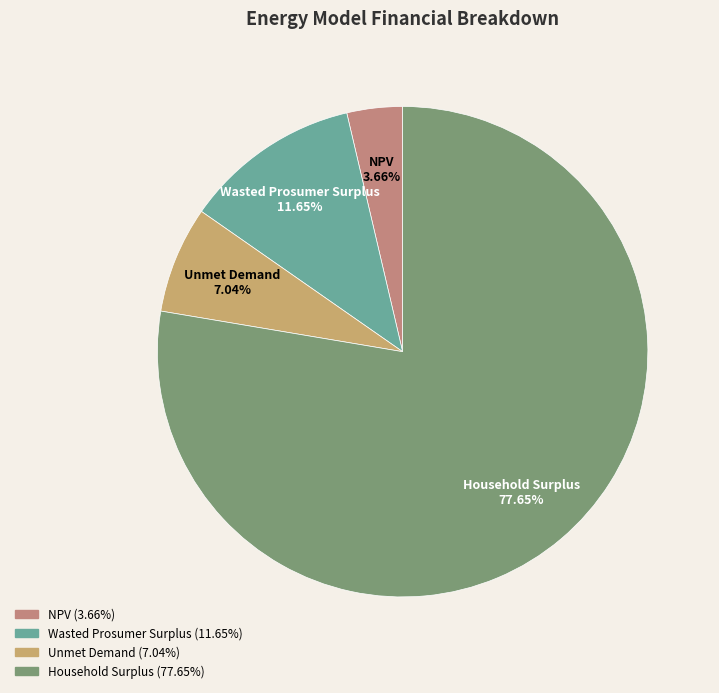

True or false: Wasted Prosumer Surplus accounts for 12% of the total.

True